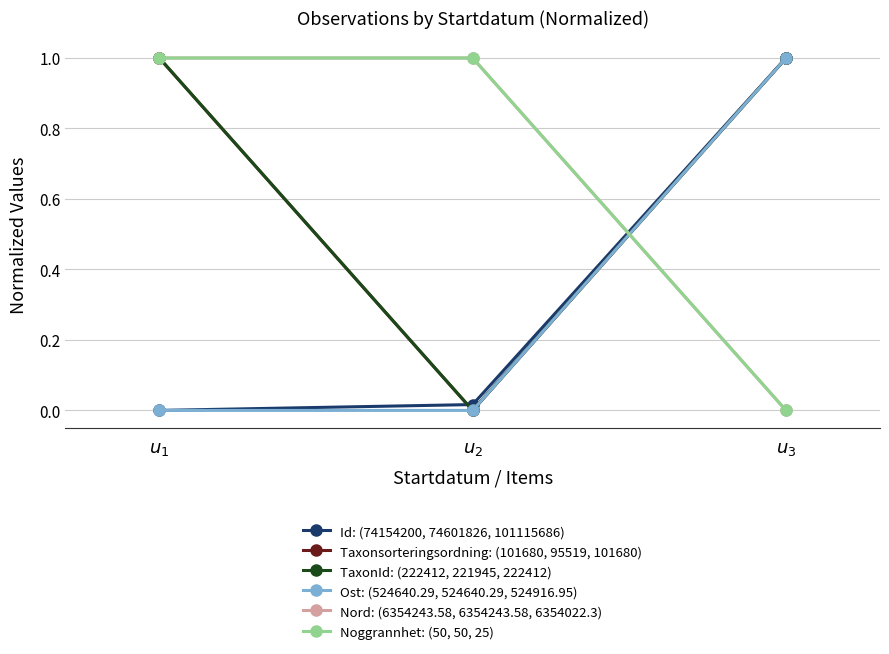

Does the chart have visible grid lines?

Yes